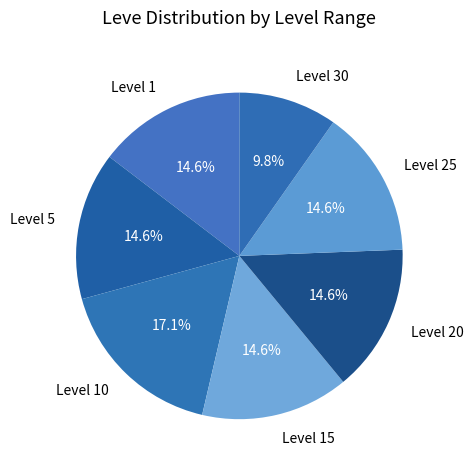

What is the ratio of the value at Level 10 to the value at Level 1?

1.2